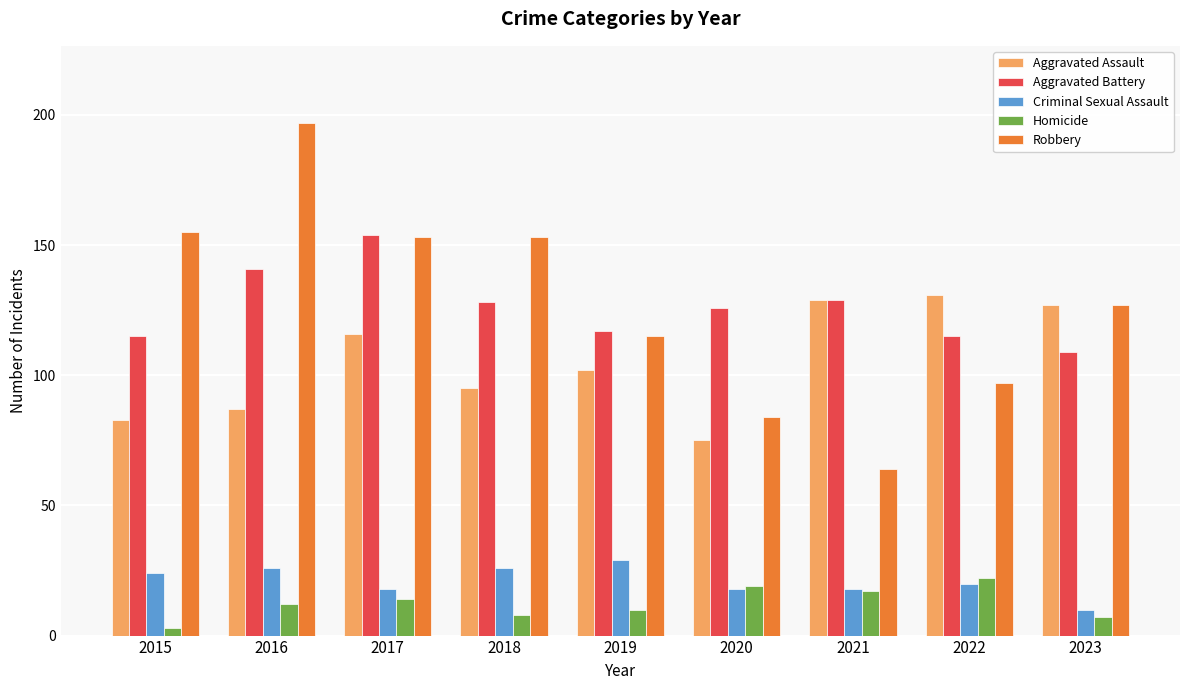

How many groups of bars are there?

9